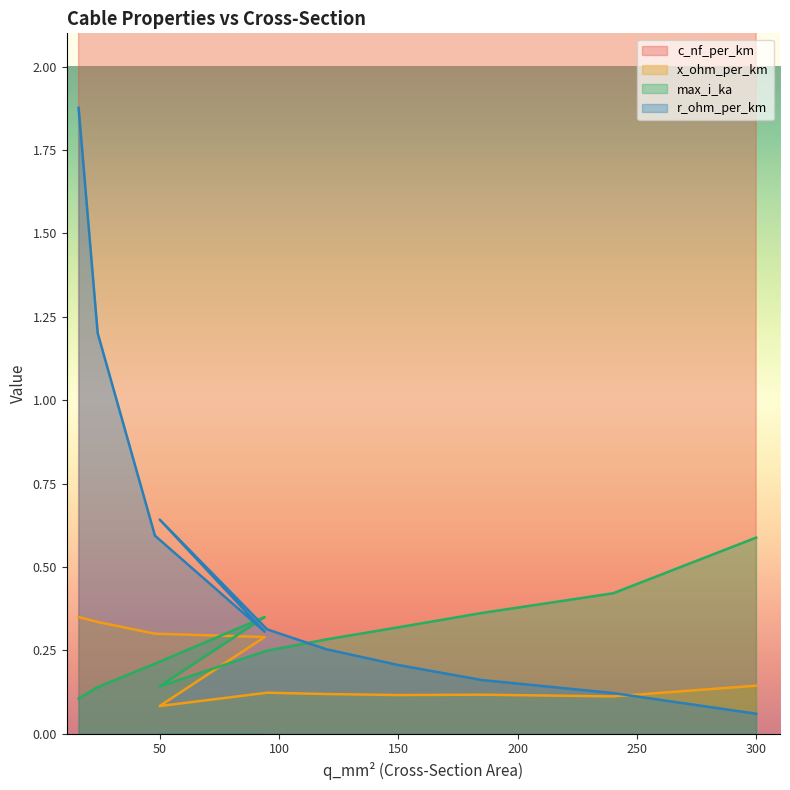

At which category is the sum across all series the highest?

300